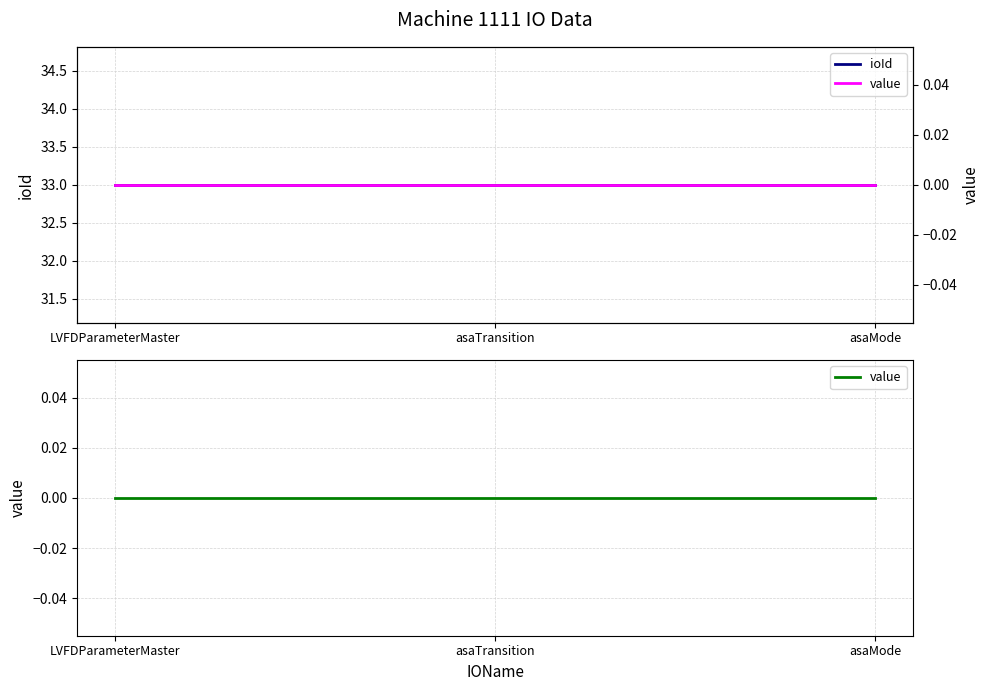

At which category does the chart reach its peak across all series?

LVFDParameterMaster